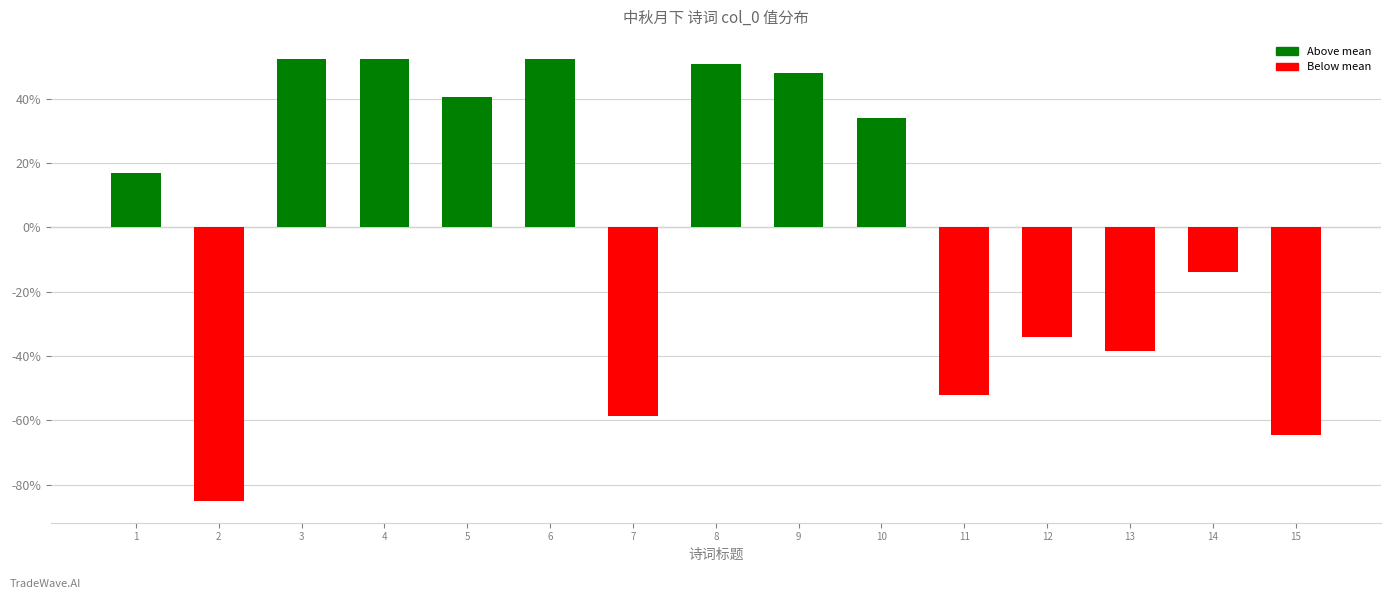

What is the difference between the values at 15 and 9?

112.7